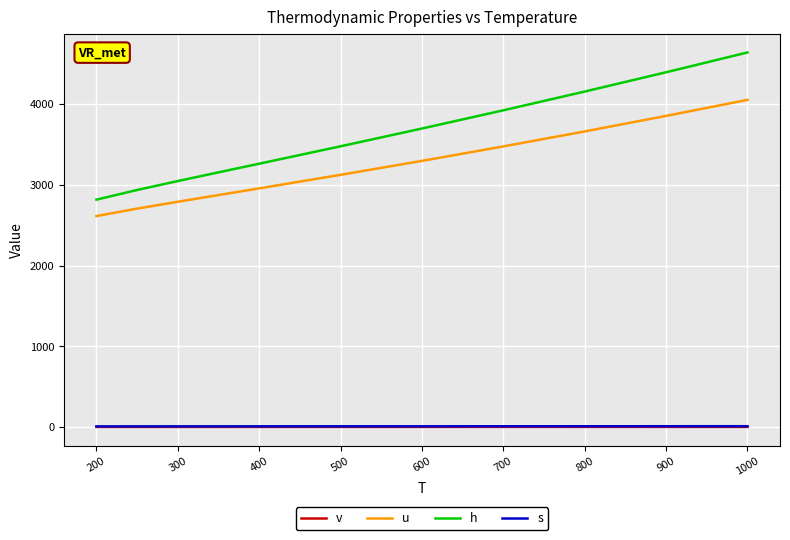

True or false: h and u cross at least once.

False